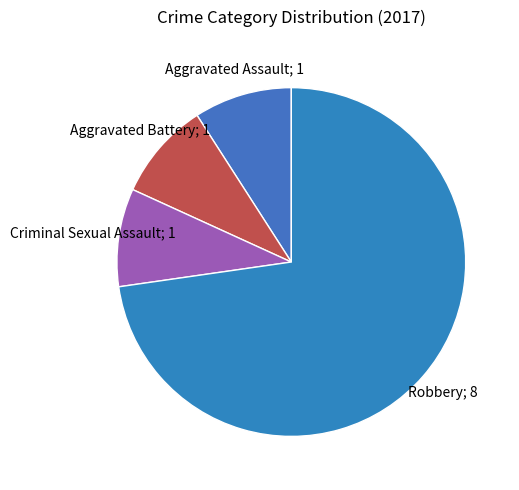

Count the number of slices in the pie.

4